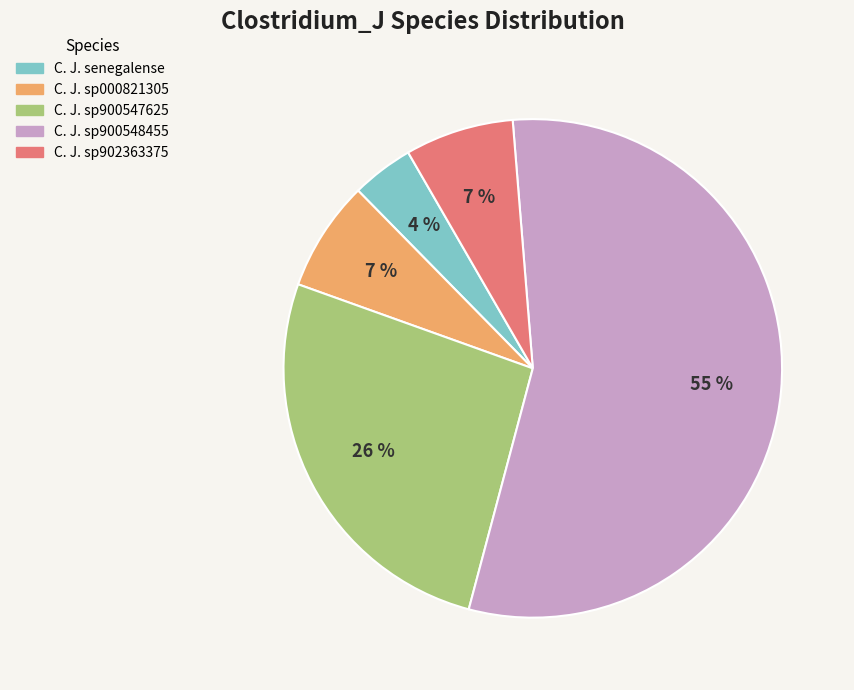

Does any single category account for the majority?

Yes